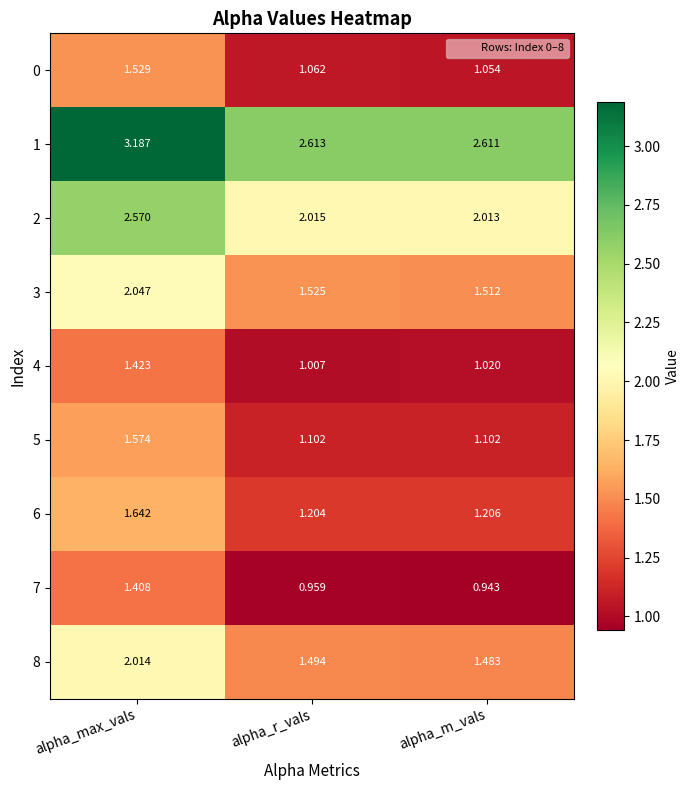

At which category is the sum across all series the highest?

alpha_max_vals